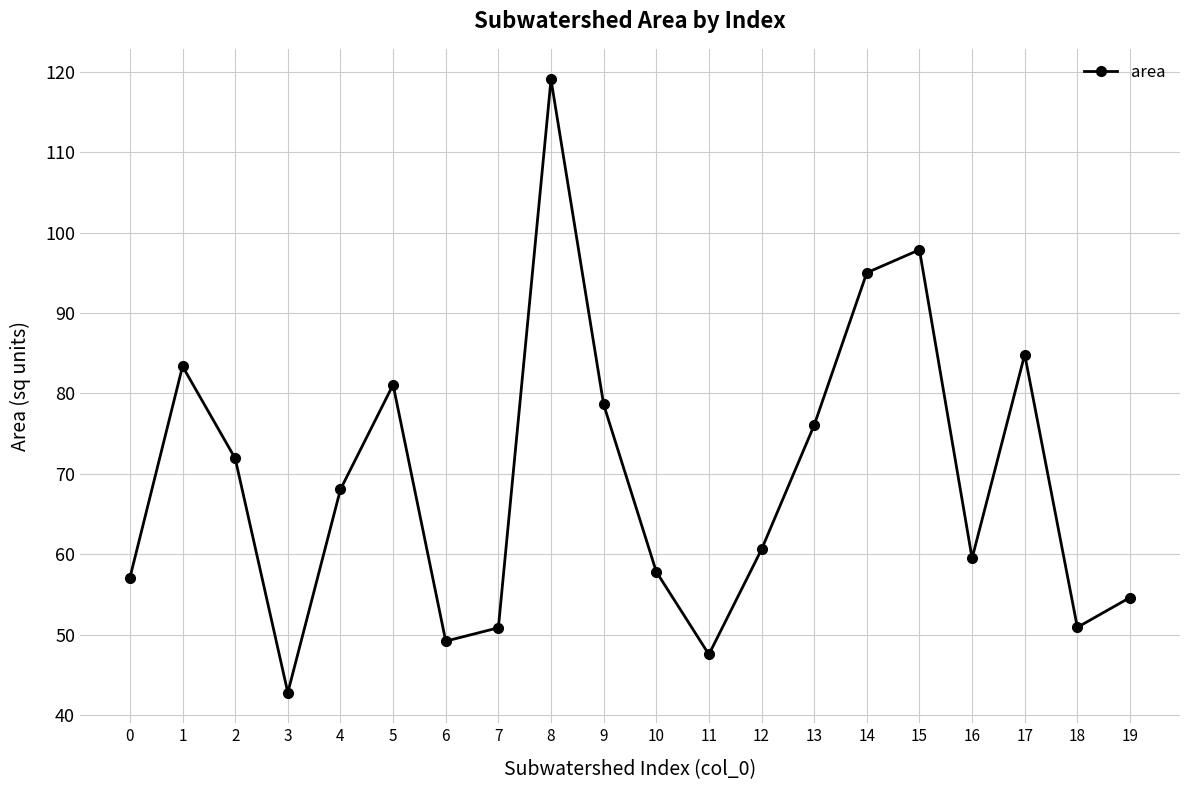

Approximately how many times larger is the value at 19 compared to 7?

1.1